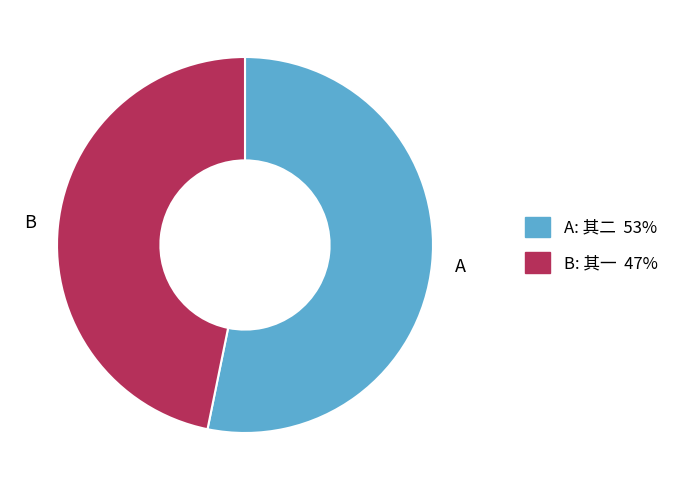

Is there any slice that represents more than half of the pie?

Yes